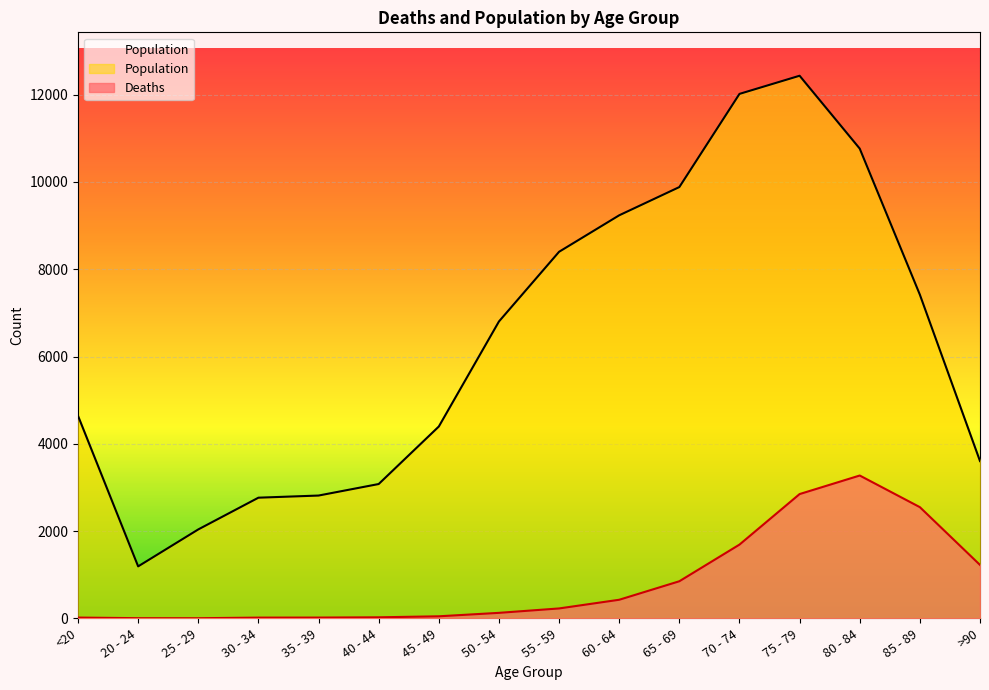

How many data points in Population are above 6803?

7